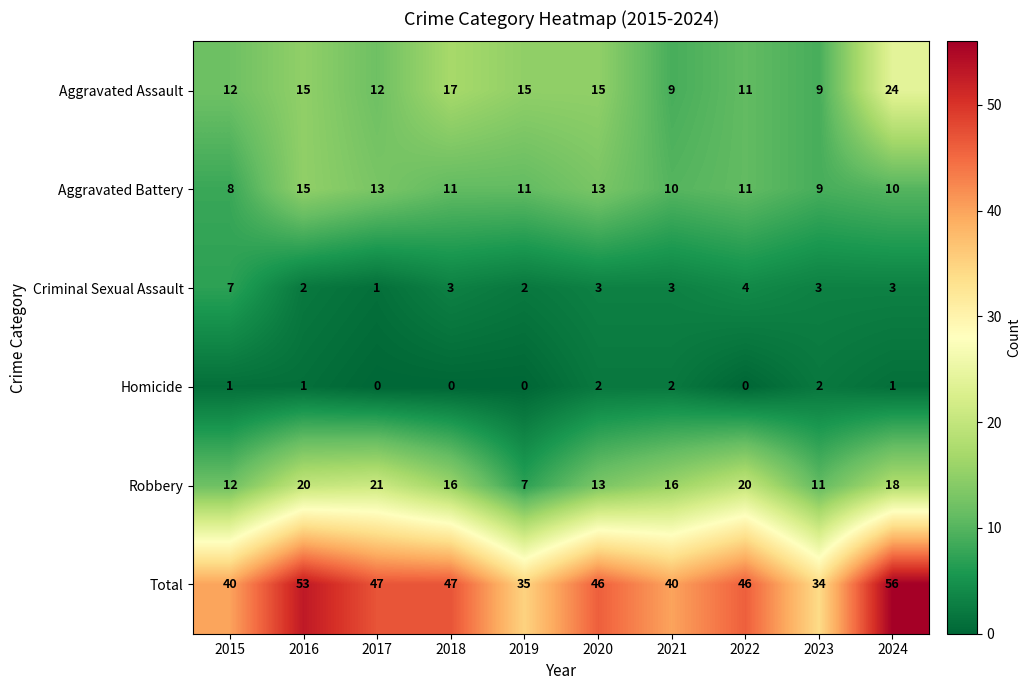

Rank the series at 2019 from lowest to highest value.

Homicide, Criminal Sexual Assault, Robbery, Aggravated Battery, Aggravated Assault, Total